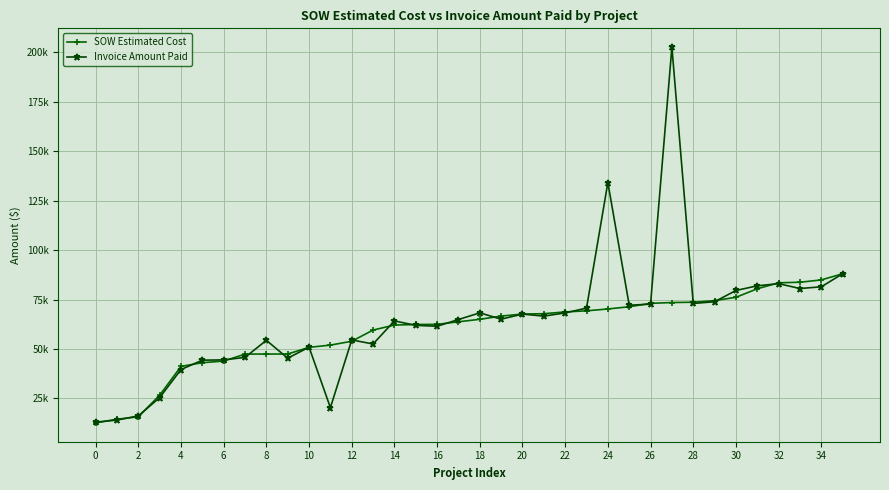

Reading left to right, list all the values displayed in this chart.

SOW Estimated Cost: 12601.5	14497.5	15690.1	26617.0	41187.0	43064.0	43895.5	47414.0	47432.5	47461.5	50824.5	51958.0	53906.8	59562.5	62104.0	62383.0	62460.4	63756.5	65001.0	66638.0	67657.0	67840.5	68736.5	69288.0	70235.0	71361.0	73070.5	73491.5	73639.0	74446.0	76139.5	80443.5	83462.0	83754.0	84935.5	88033.5
Invoice Amount Paid: 13008.1	14042.0	16153.8	25405.0	39597.5	44346.0	44479.5	45744.0	54385.1	45340.0	50928.5	20330.3	54578.5	52525.5	64186.0	61939.0	61491.1	64902.5	68269.0	65072.0	67657.0	66607.5	68249.0	70664.0	134171.5	72125.0	72678.0	202651.0	73025.0	73894.0	79581.5	81941.0	83033.0	80572.5	81445.0	88045.5